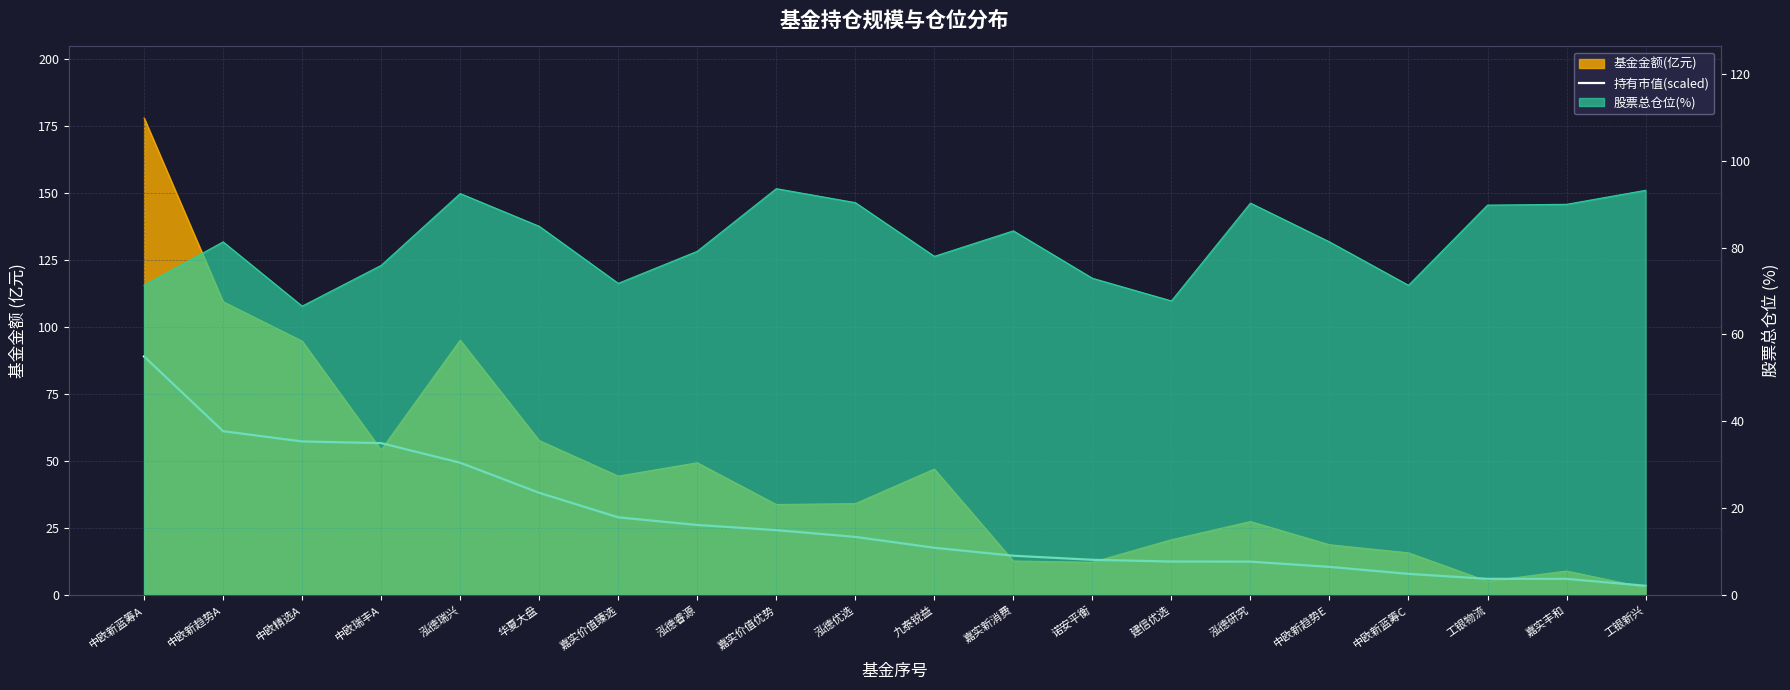

The value at 中欧瑞丰A is 80.0. True or false?

False